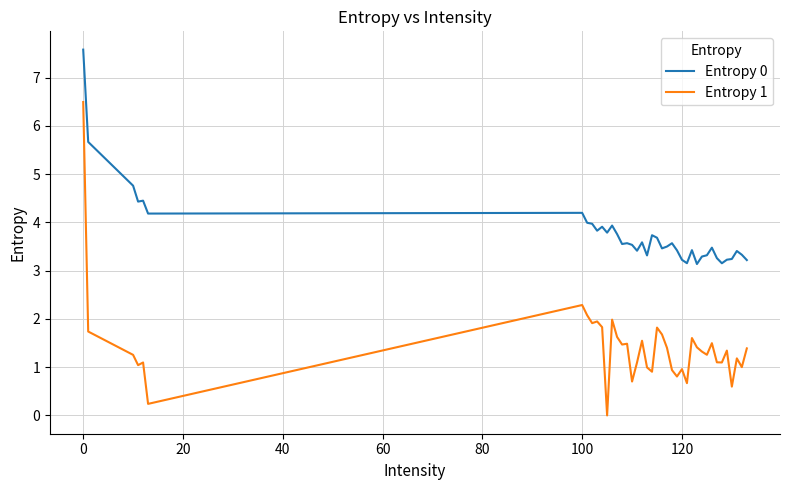

List the series in order of their overall mean, highest first.

Entropy 0, Entropy 1